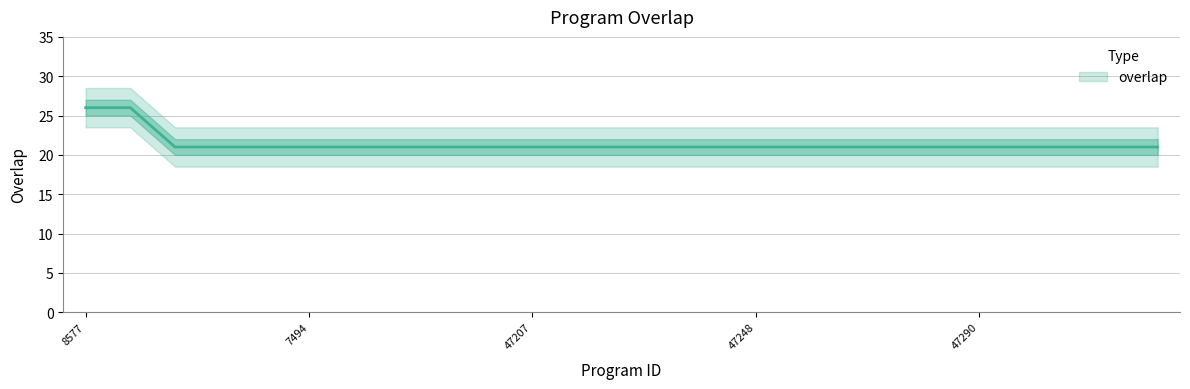

What is the sum of the values at 32775 and 4396?

42